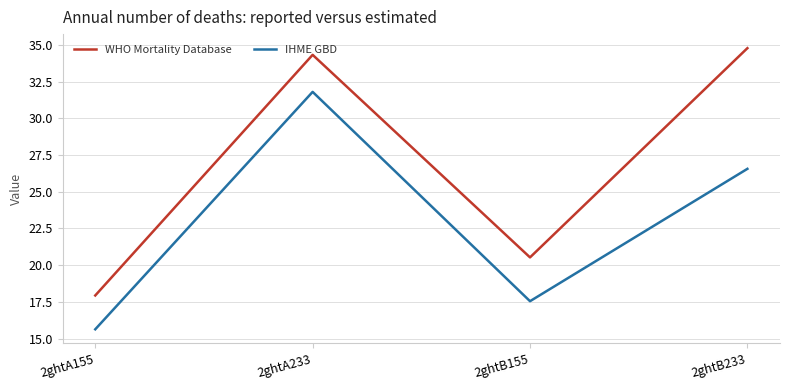

What is the difference between the highest and lowest values at 2ghtA155?

2.3